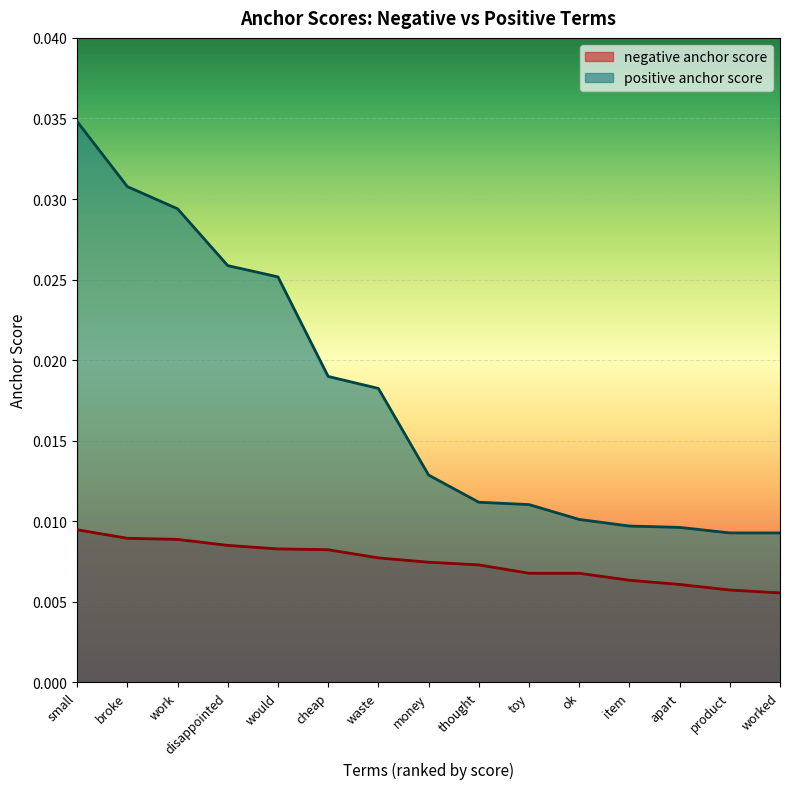

Rank the series by their maximum value, from lowest to highest.

negative anchor score, positive anchor score